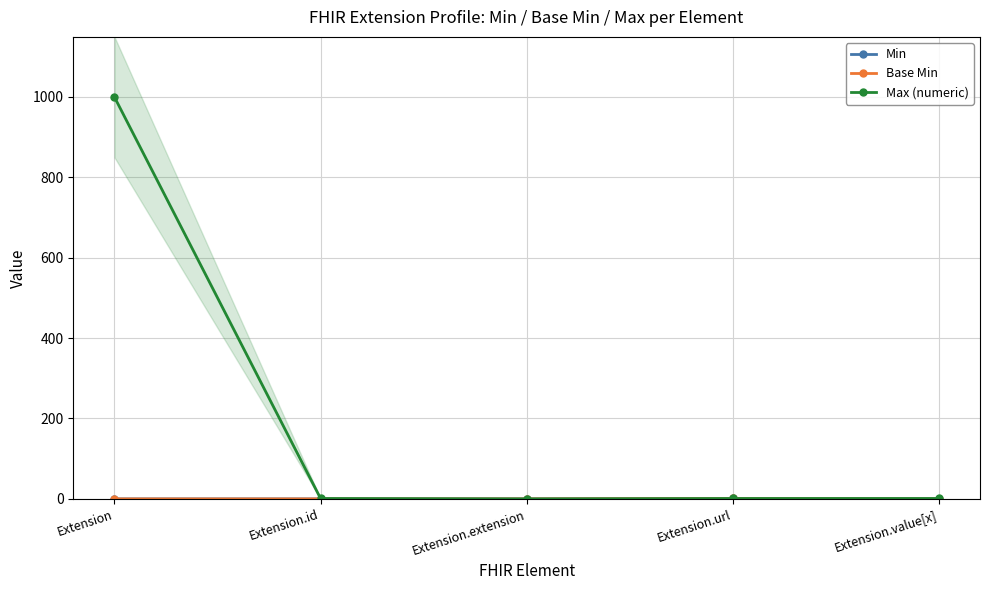

Which series has the largest range (max minus min)?

Max (numeric)